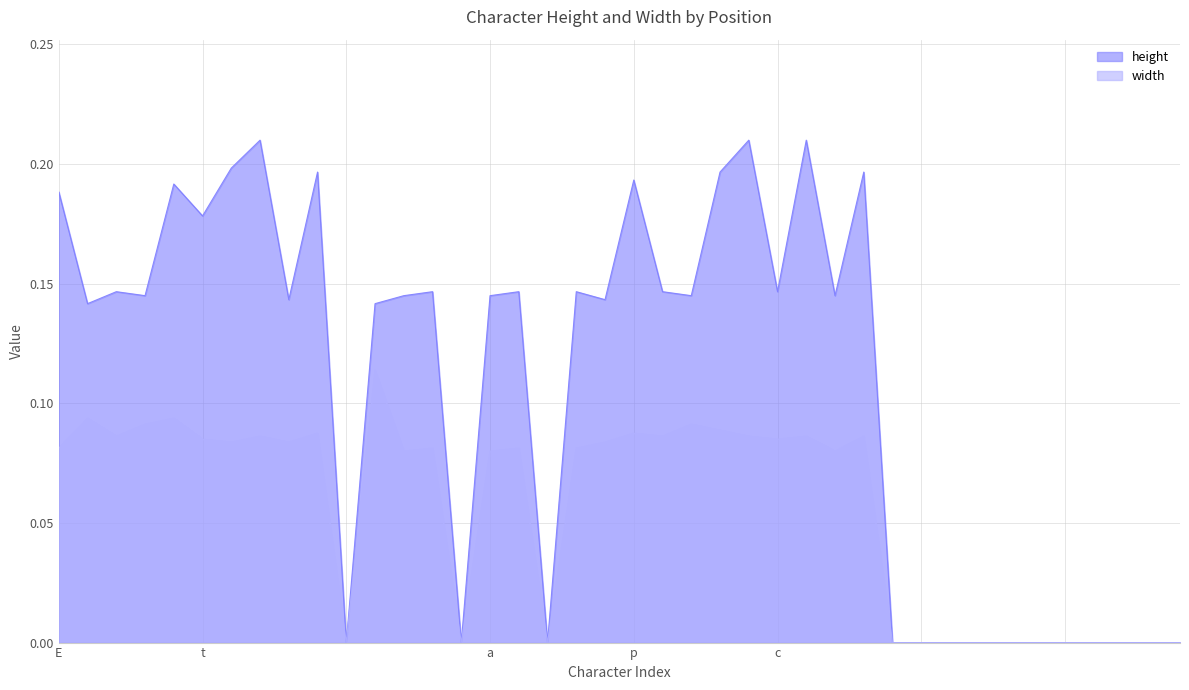

Which series has the largest total across all categories?

height